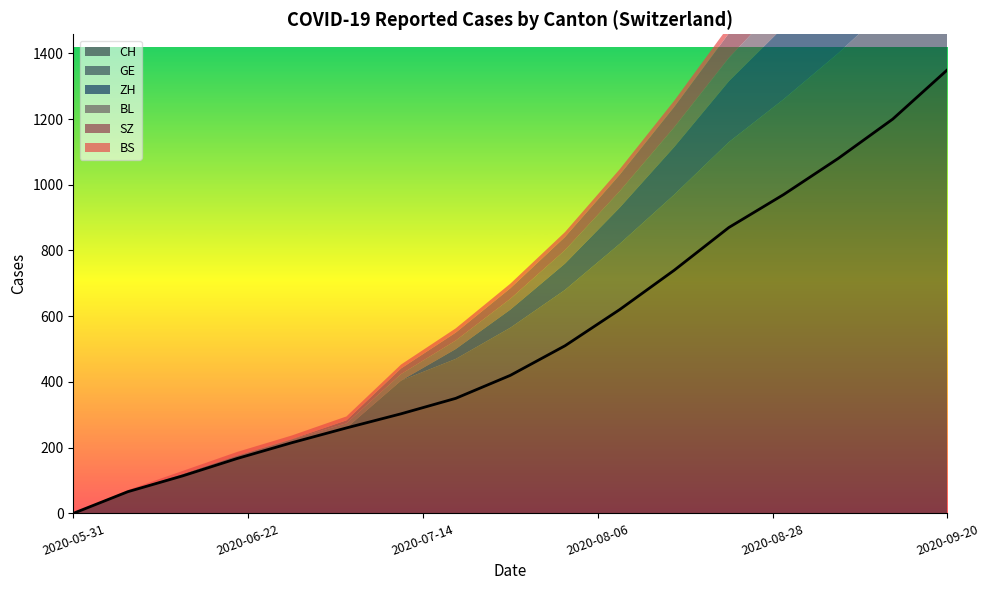

What is the greatest value displayed?

1350